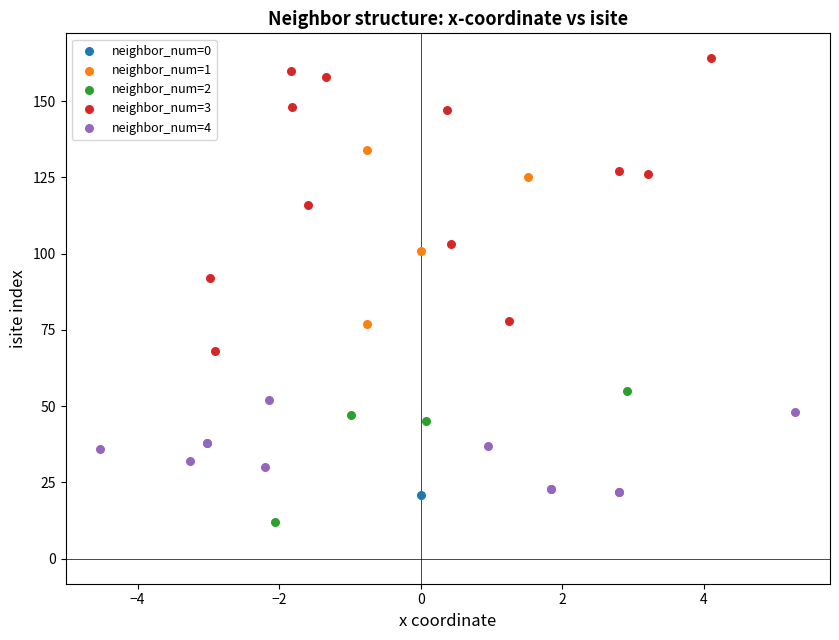

What are all the series names shown in the legend?

neighbor_num=0, neighbor_num=1, neighbor_num=2, neighbor_num=3, neighbor_num=4